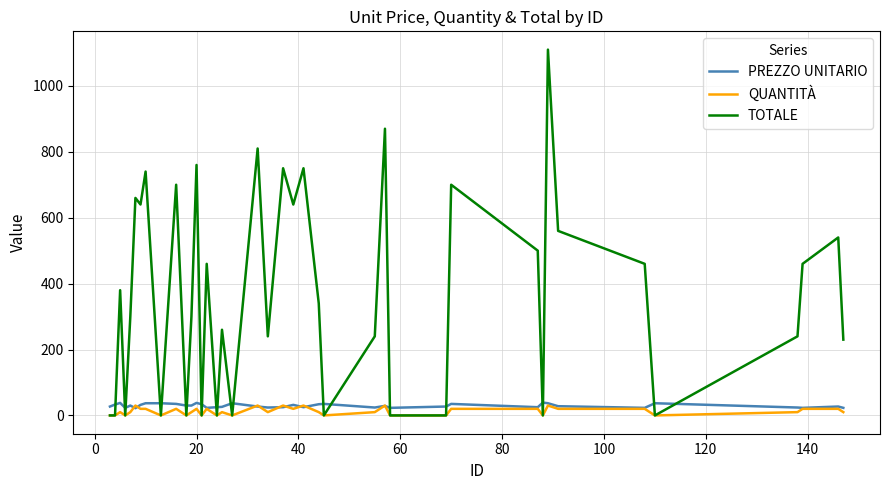

What is the maximum value for TOTALE?

1110